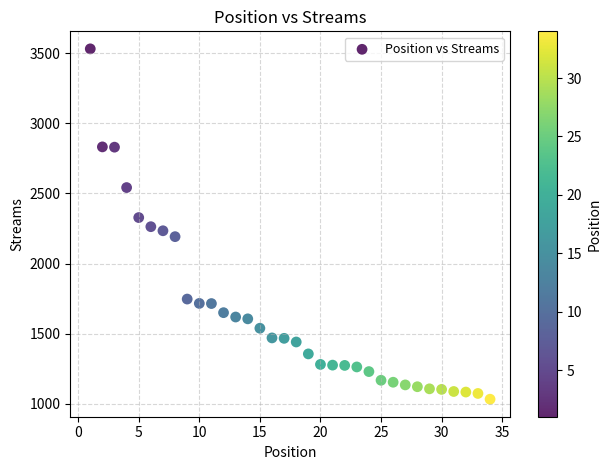

What is the range of X values (max minus min)?

33